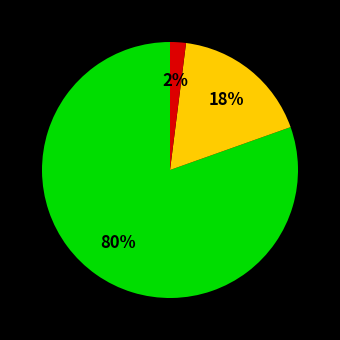

To the nearest percent, what is the difference between the largest and smallest slice percentages?

78%